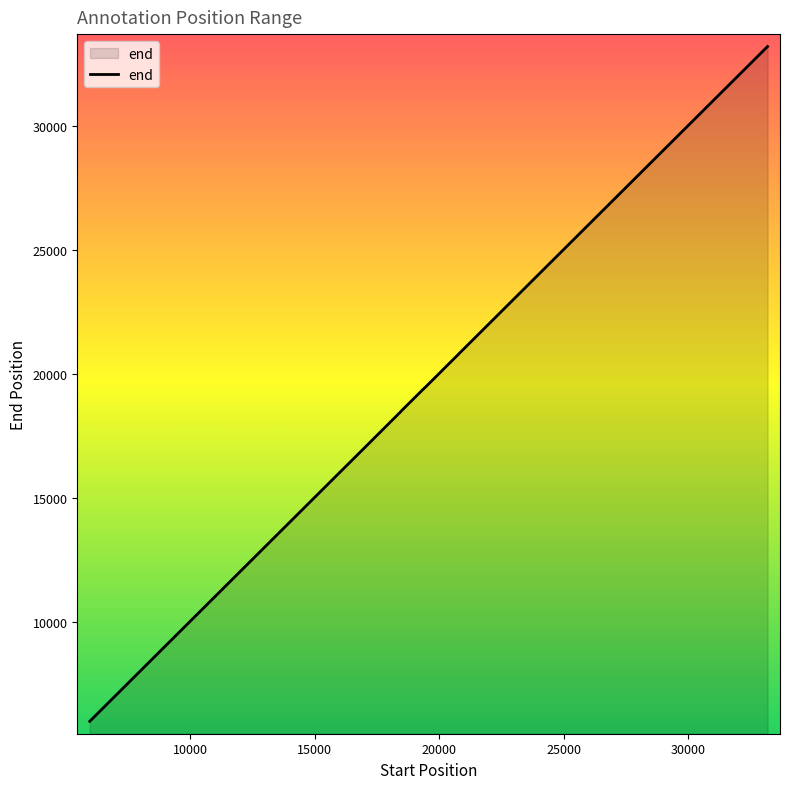

What is the smallest value displayed?

5978